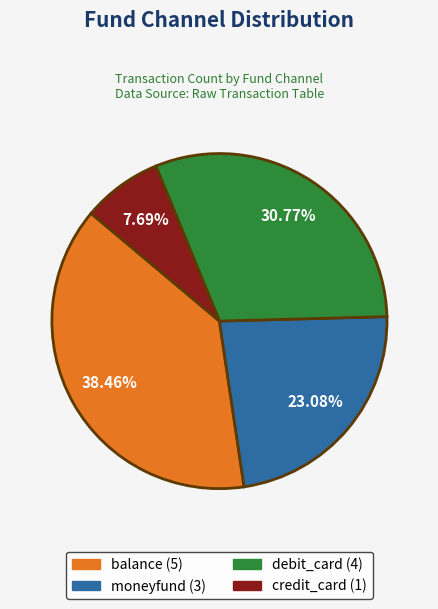

To the nearest percent, what percentage of the pie is credit_card?

8%